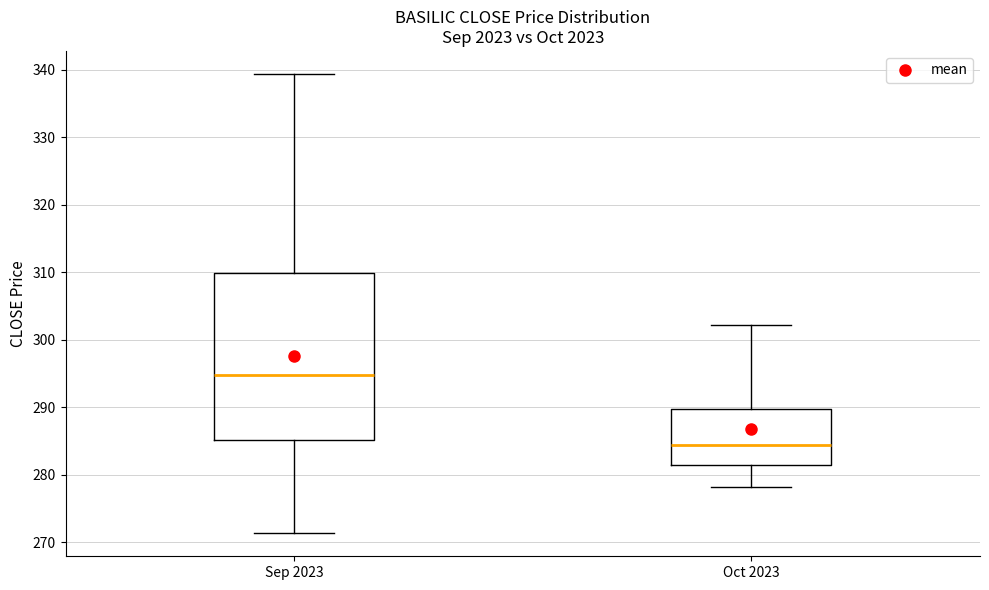

Reading left to right, read every box against the y-axis: the position of its median line, the range the box covers, and the ends of its whiskers. The values are not printed on the chart, so give them approximately, as read against the axis.

Sep 2023: median 295, box 285 to 310, whiskers 271 to 339
Oct 2023: median 284, box 281 to 290, whiskers 278 to 302